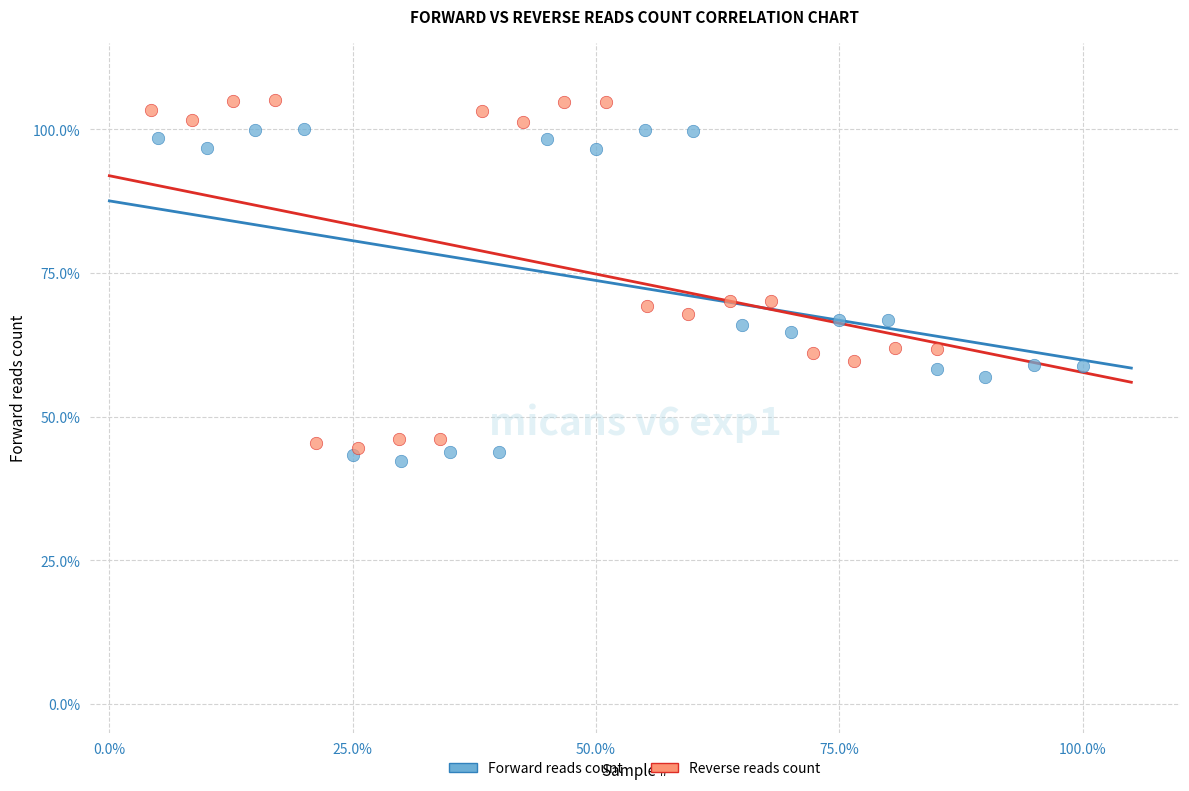

Which series has the widest spread of Y values?

Reverse reads count